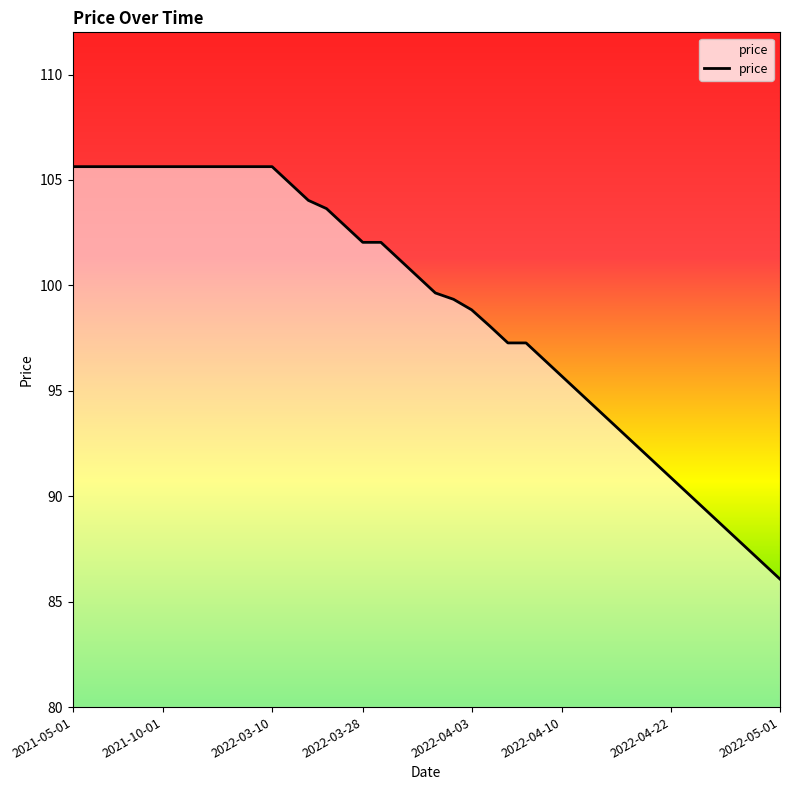

How many lines are shown in the chart?

1